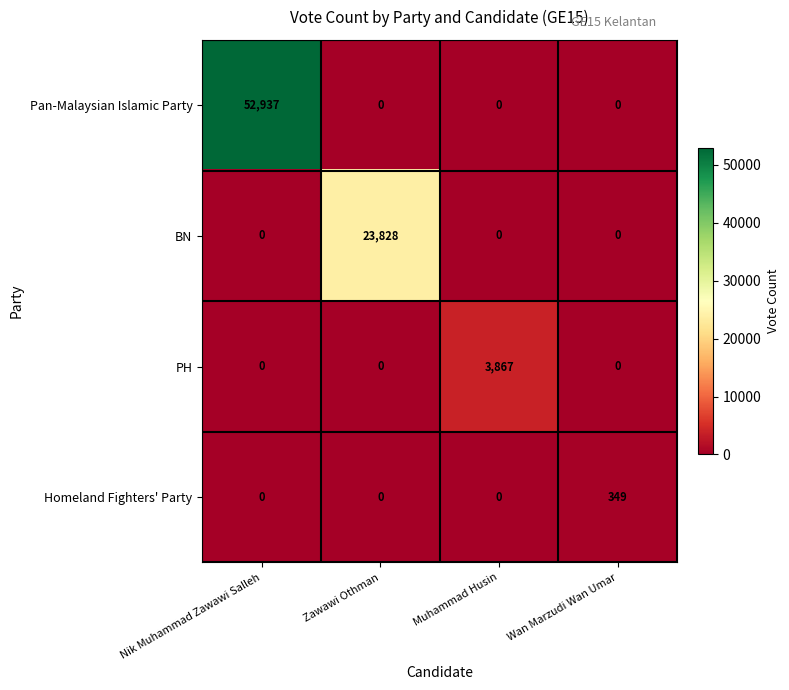

How many positive values does the Pan-Malaysian Islamic Party series have?

1